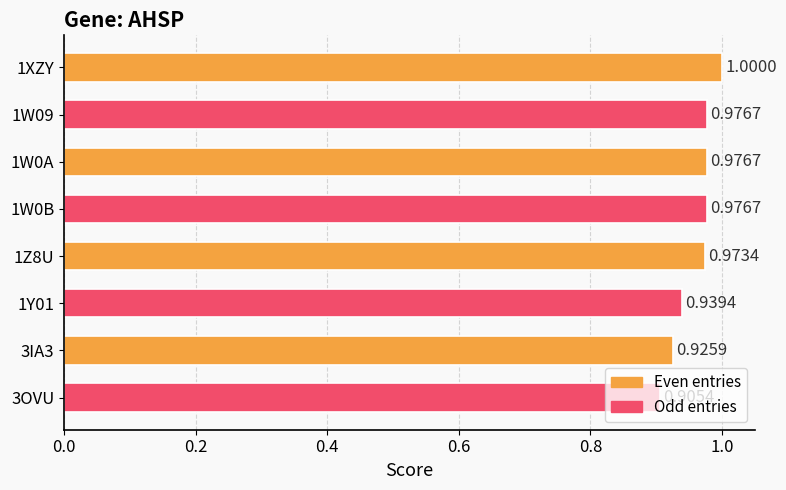

How many values are between 0 and 1?

8